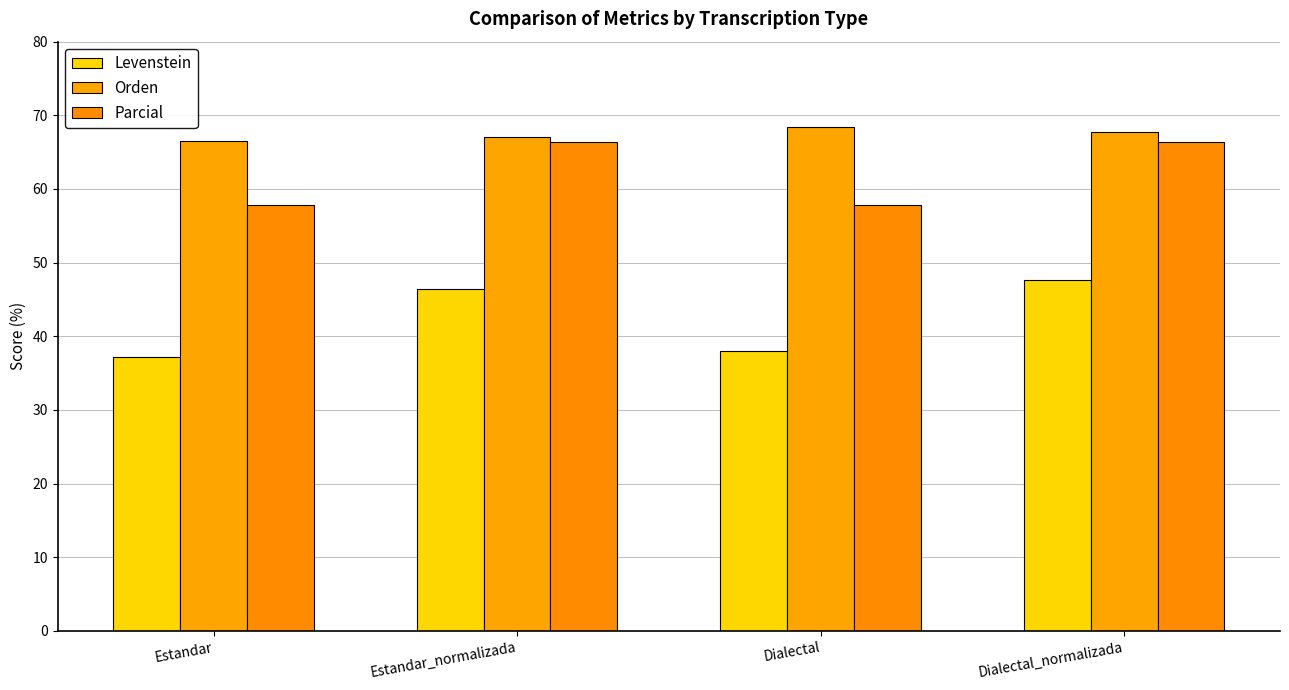

What value does the Levenstein series have at Estandar_normalizada?

46.4